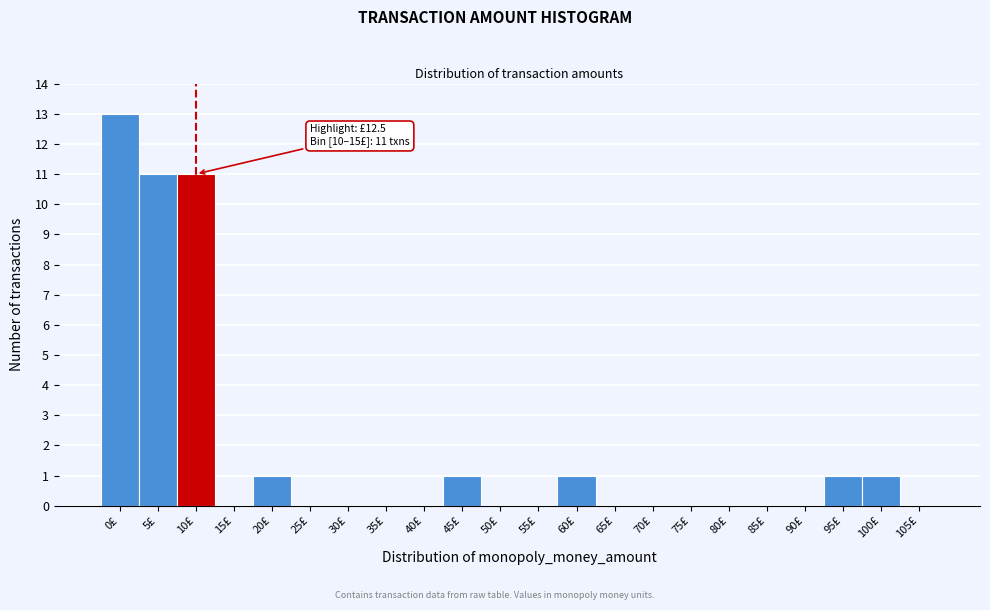

Reading right to left, list all the values displayed in this chart.

105£=0	100£=1	95£=1	90£=0	85£=0	80£=0	75£=0	70£=0	65£=0	60£=1	55£=0	50£=0	45£=1	40£=0	35£=0	30£=0	25£=0	20£=1	15£=0	10£=11	5£=11	0£=13